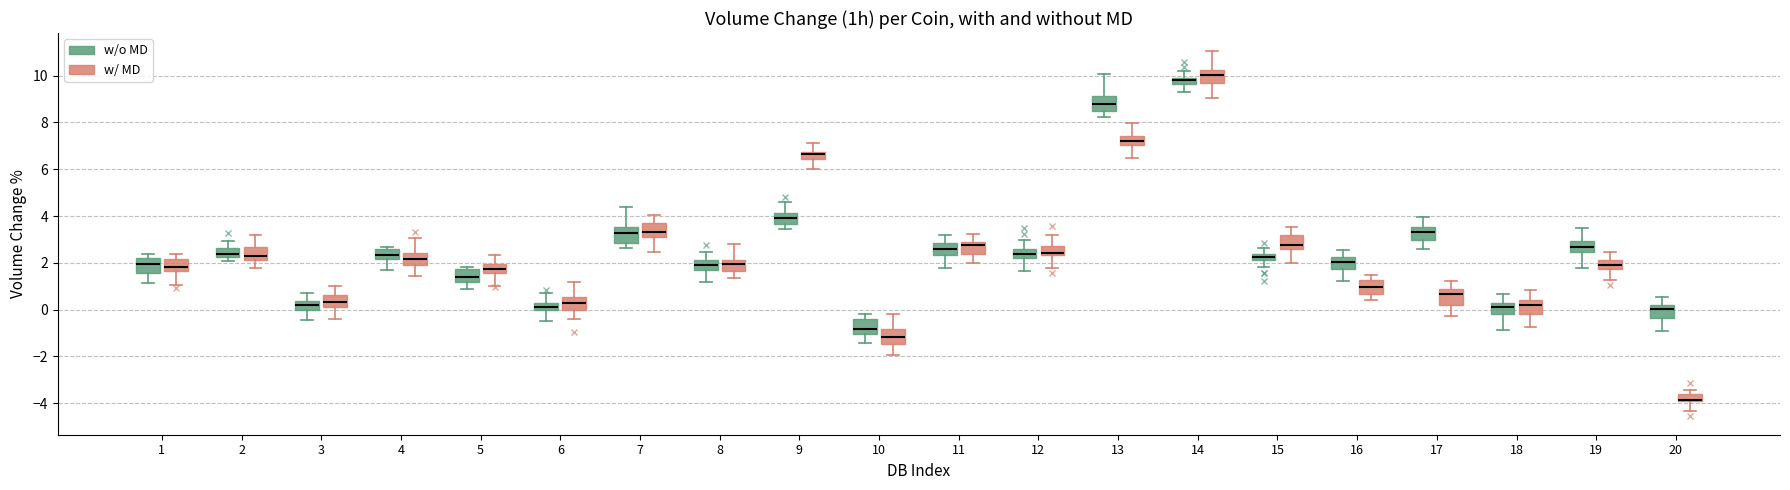

Where is the upper edge of the box for 2 (w/ MD) on the y-axis? The values are not printed on the chart, so give them approximately, as read against the axis.

2.6